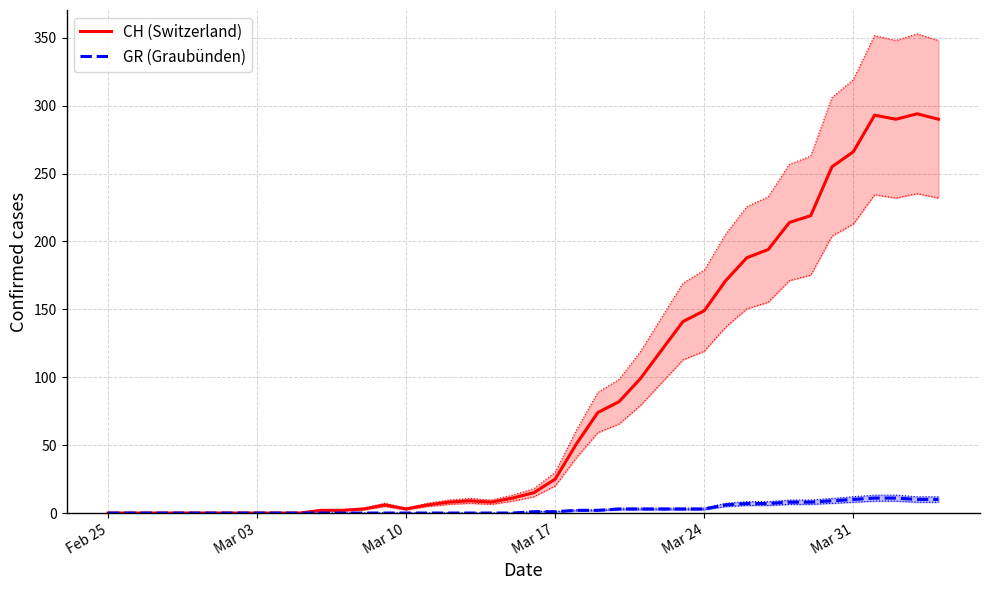

How many positive values does the GR (Graubünden) series have?

20